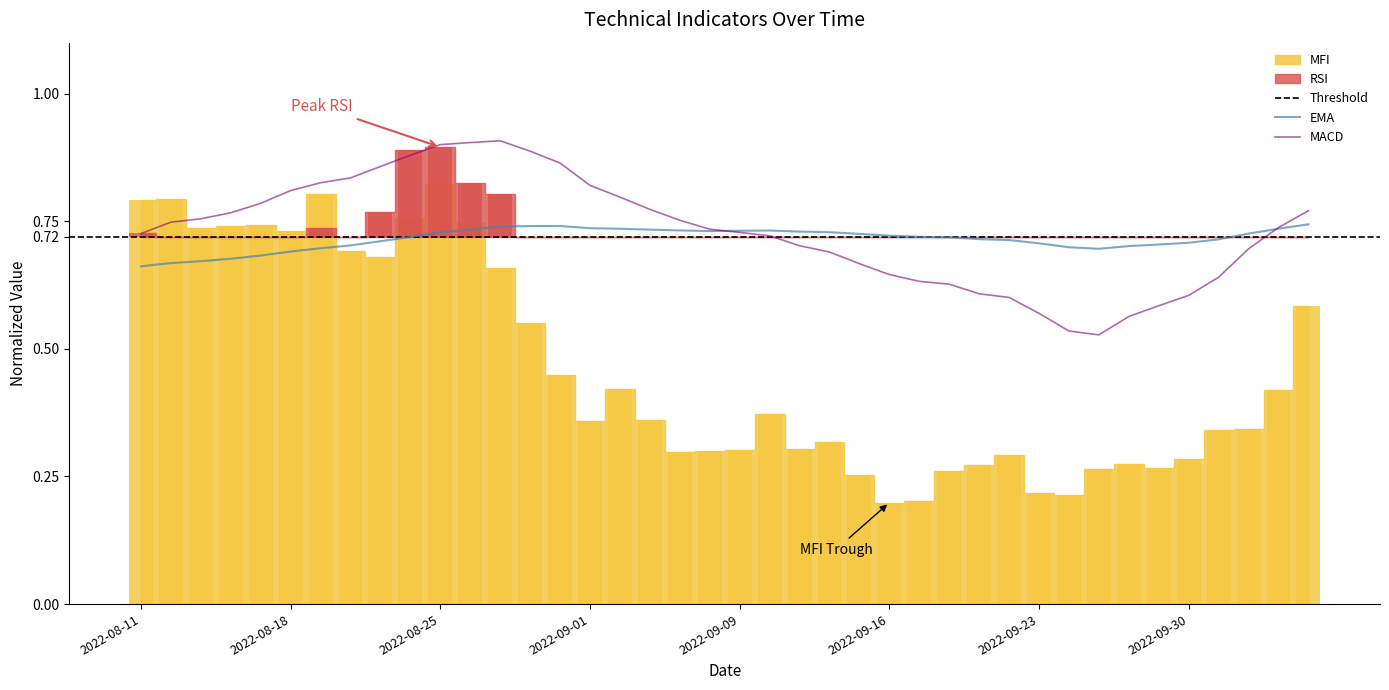

The value of MACD at 2022-09-13 is 0.7. True or false?

True